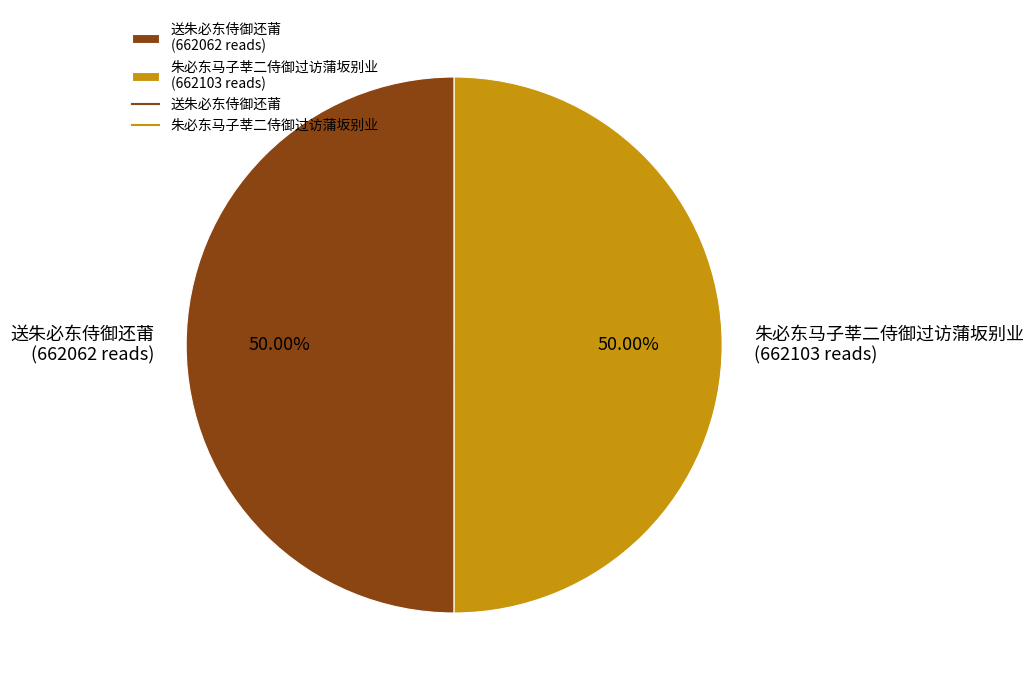

What percentage is NOT represented by 送朱必东侍御还莆?

50.0%